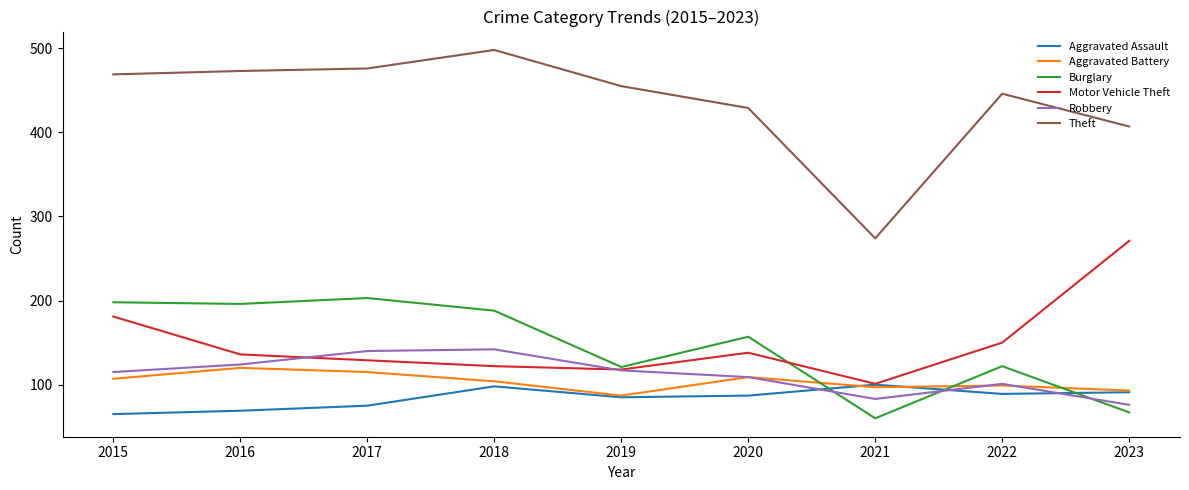

True or false: Aggravated Battery has a value of 40 at 2022.

False